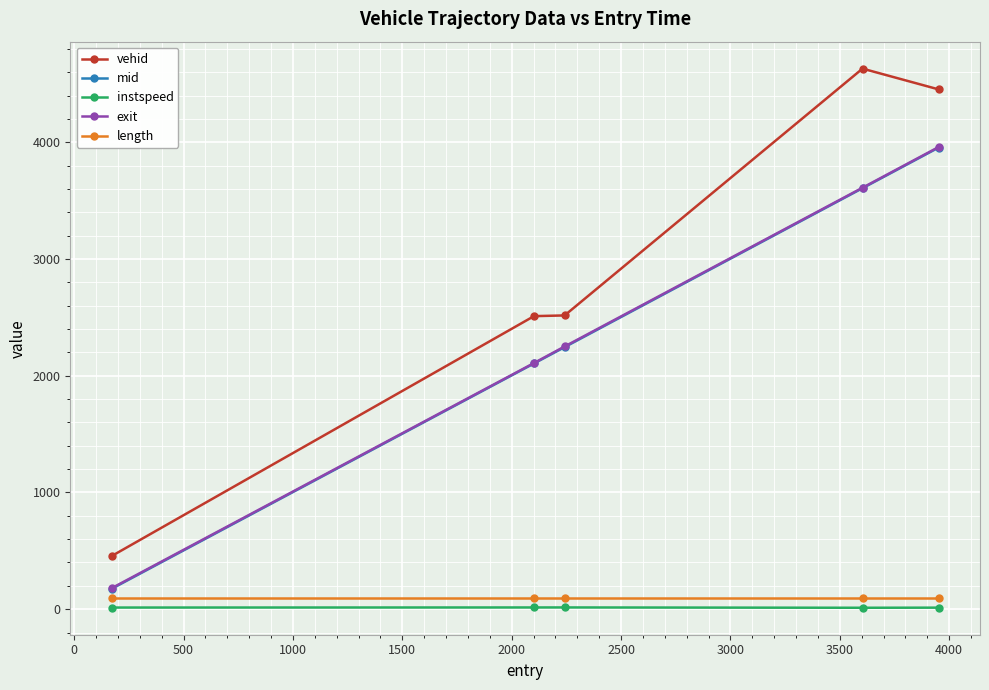

True or false: length and mid intersect in this chart.

False